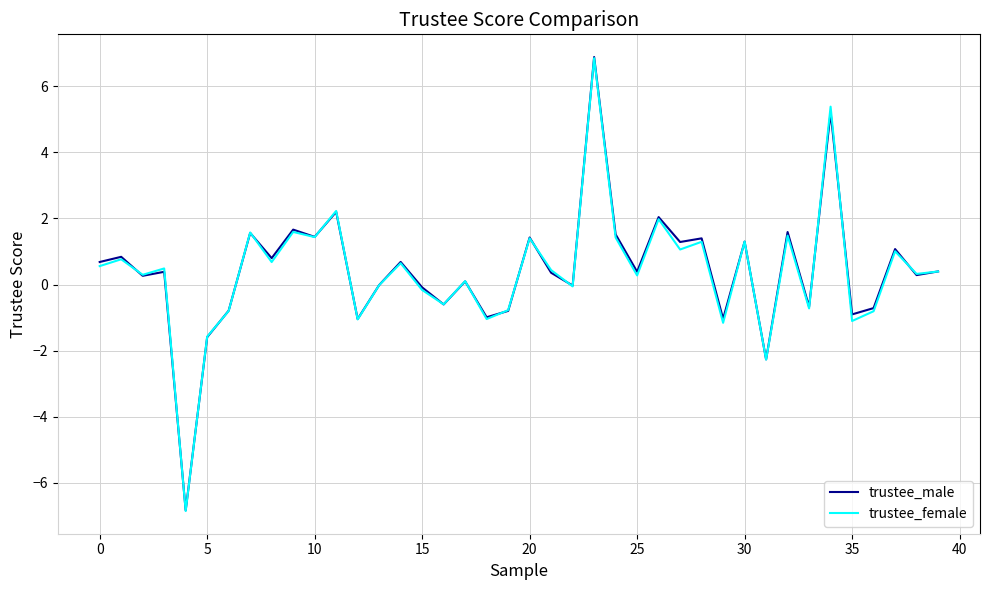

What is the smallest value displayed?

-6.9